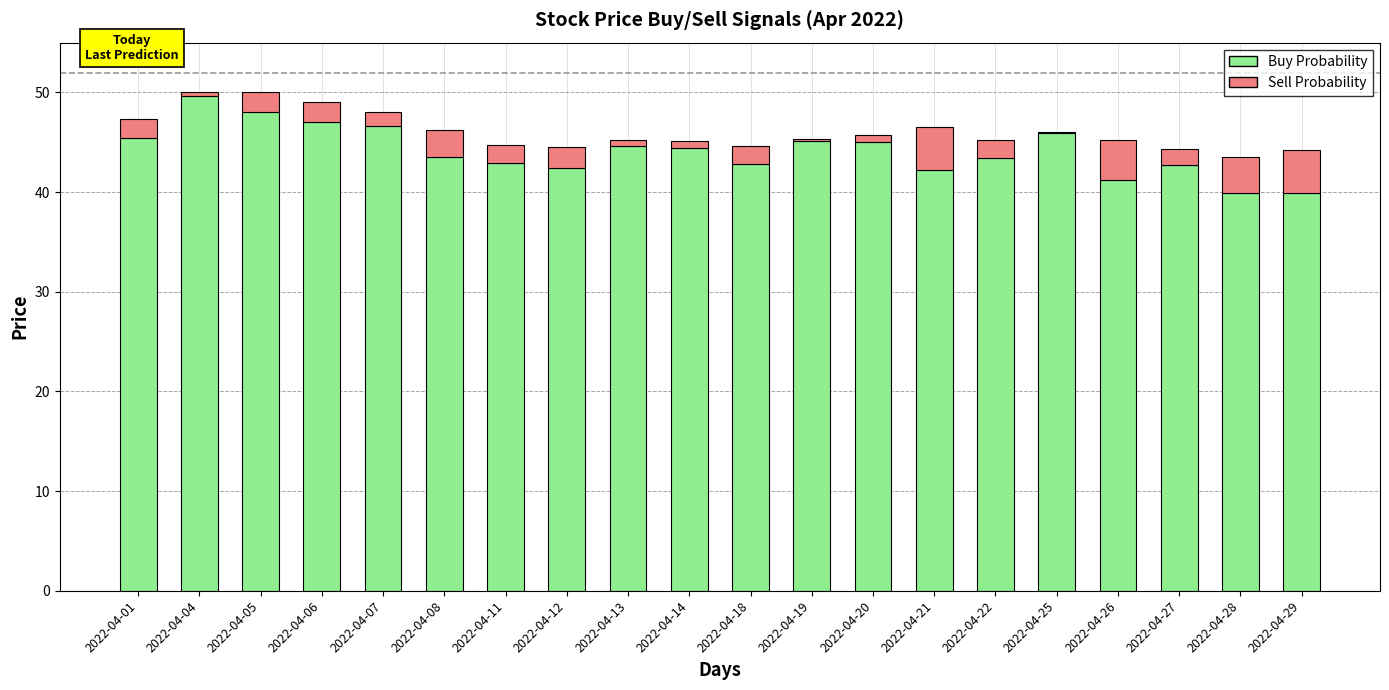

The value of Buy Probability at 2022-04-20 is 45.0. True or false?

True